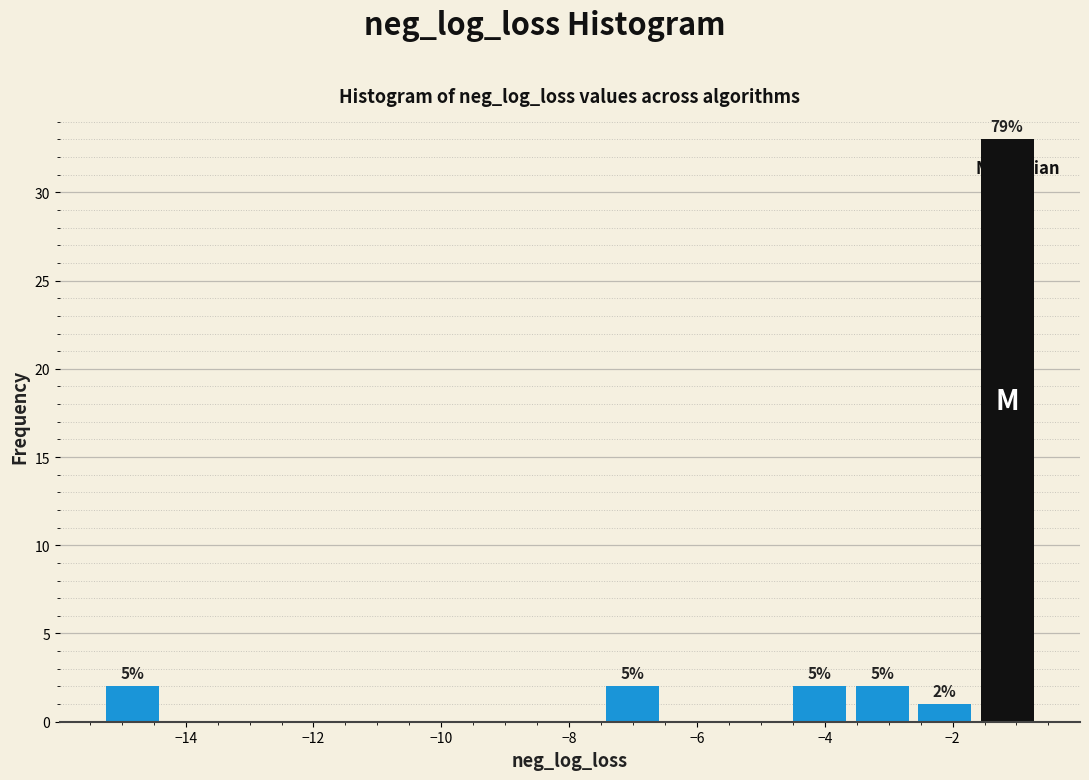

Which range on the x-axis has the tallest bar?

-1.6 to -0.6